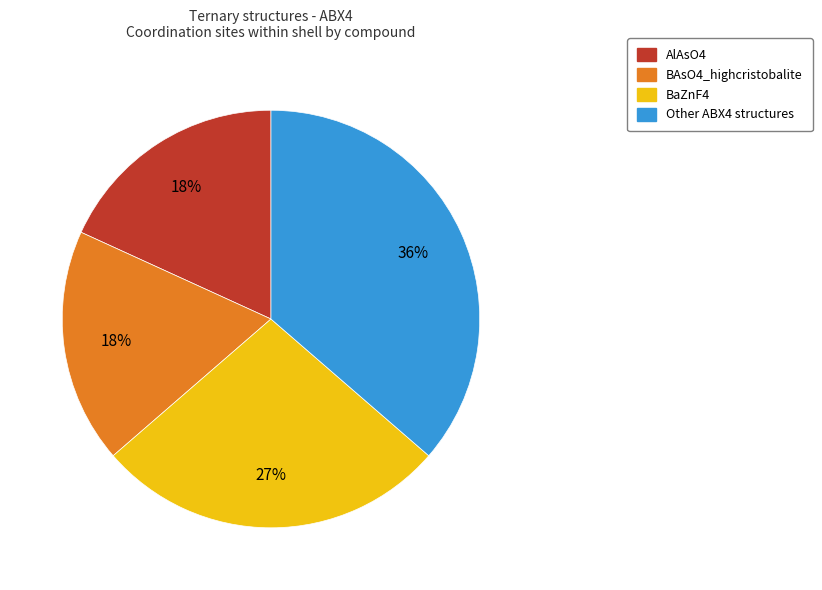

Combined, do Other ABX4 structures and BaZnF4 account for over 50%?

Yes